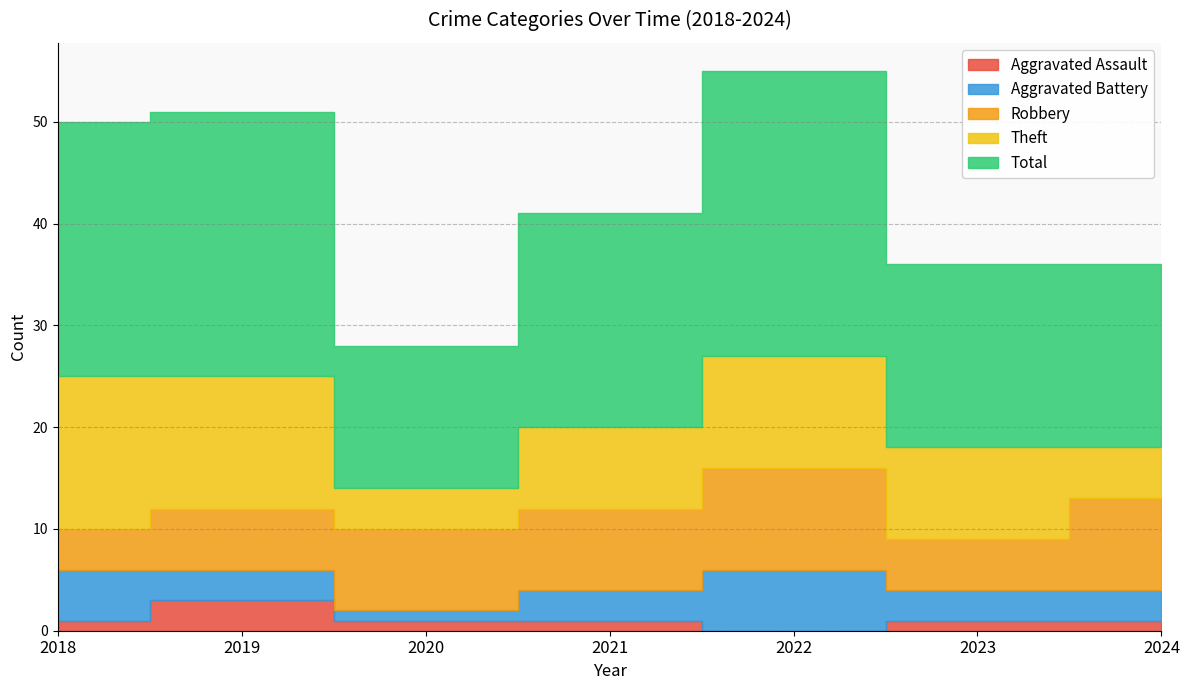

At which label is Robbery closest to 7?

2019